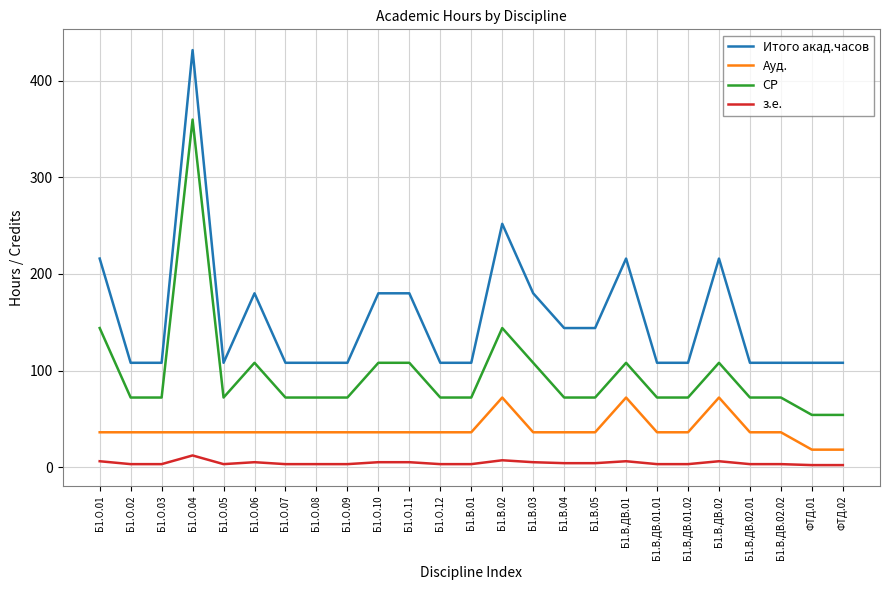

Which series has the largest total across all categories?

Итого акад.часов